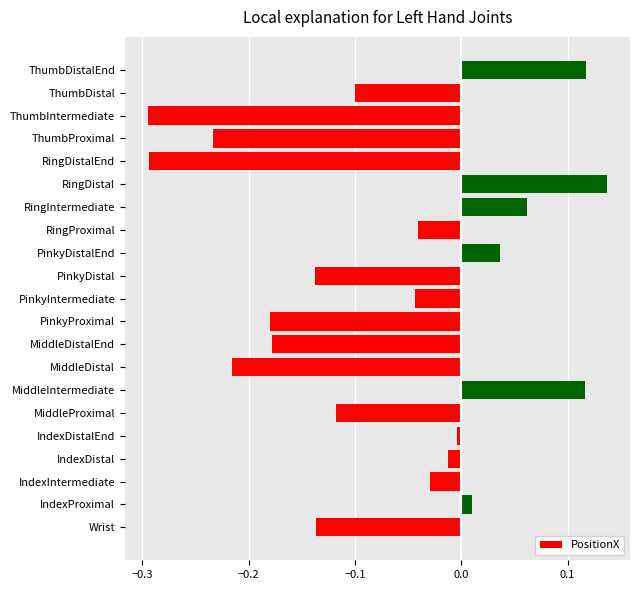

At which category does the chart reach its peak across all series?

RingDistal